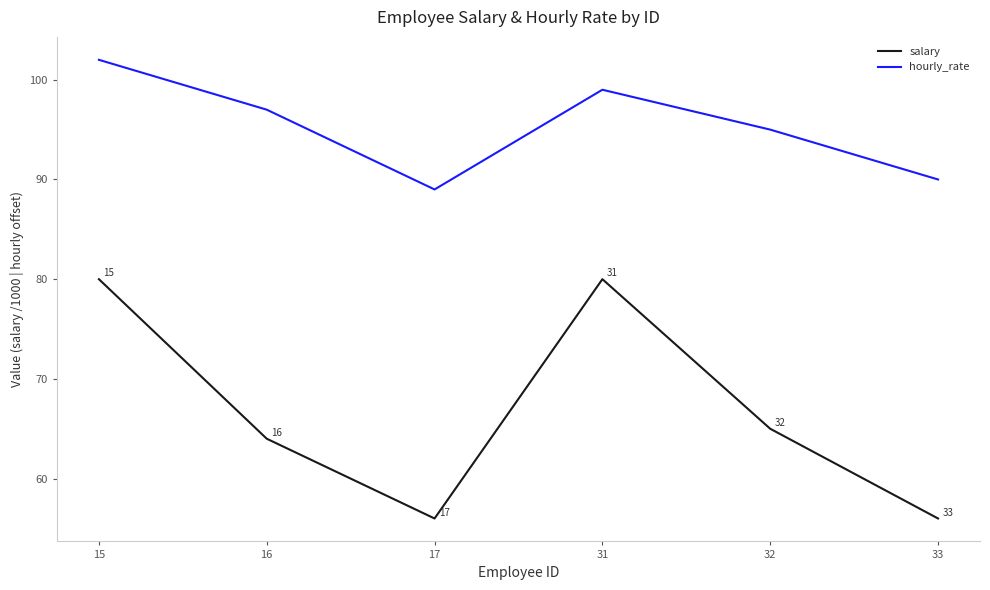

Rank the categories by hourly_rate value from highest to lowest.

15, 31, 16, 32, 33, 17